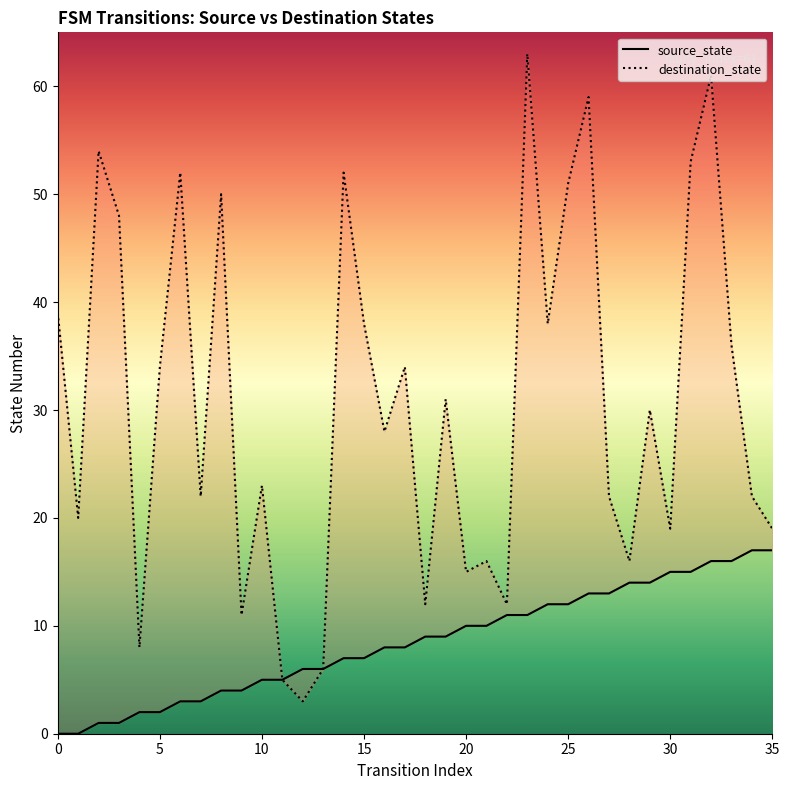

Which series contains the highest Y value?

destination_state